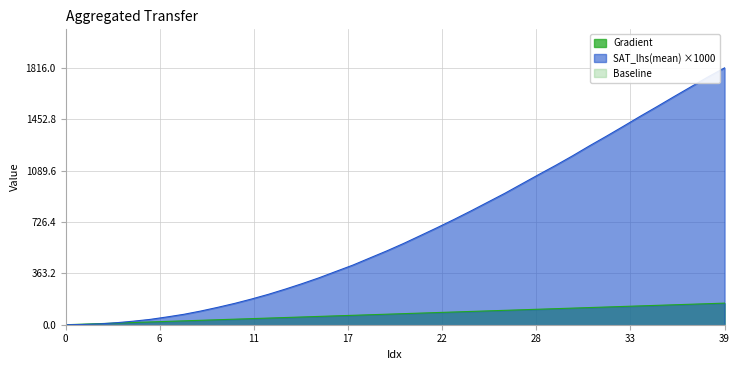

What value does the Gradient series have at 23?

90.0